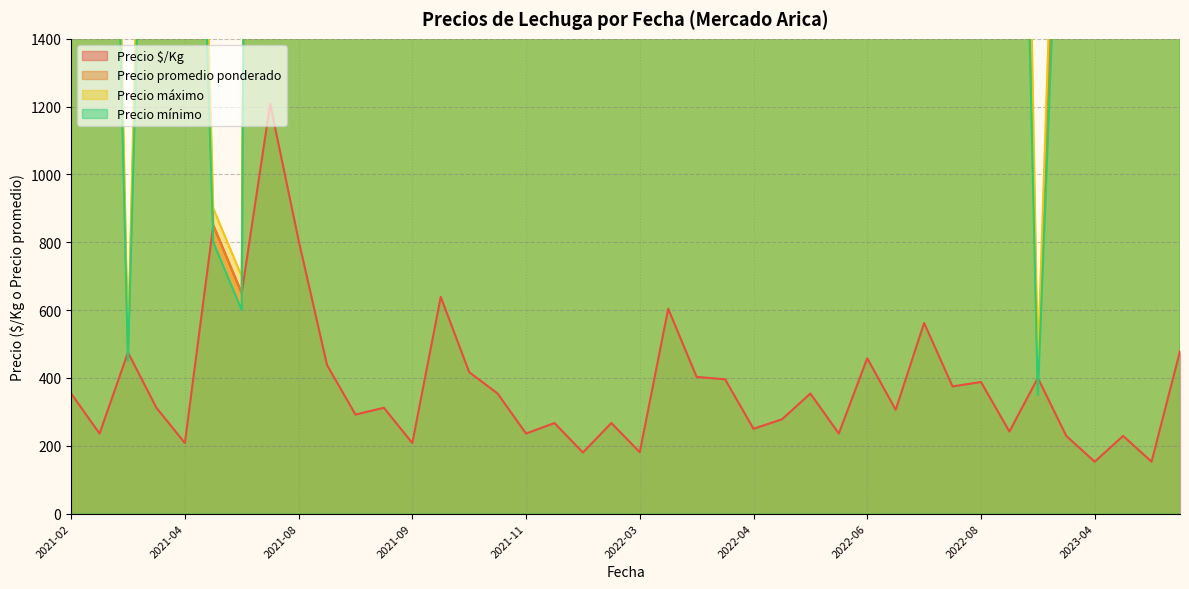

Reading left to right, extract all data points from this chart.

Precio $/Kg: 354	236	475	312	208	850	650	1208	806	438	292	312	208	639	417	354	236	267	180	267	181	604	403	396	250	278	354	236	458	306	562	375	388	242	400	229	153	229	153	479
Precio promedio ponderado: 4250	4250	475	3750	3750	850	650	14500	14500	5250	5250	3750	3750	7667	7500	4250	4250	3200	3235	3200	3250	7250	7250	4750	4500	5000	4250	4250	5500	5500	6750	6750	4652	4357	400	2750	2750	2750	2750	5750
Precio máximo: 4500	4500	500	4000	4000	900	700	15000	15000	5500	5500	4000	4000	8000	8000	4500	4500	3500	3500	3500	3500	7500	7500	5000	4500	5000	4500	4500	6000	6000	7000	7000	5000	5000	450	3000	3000	3000	3000	6000
Precio mínimo: 4000	4000	450	3500	3500	800	600	14000	14000	5000	5000	3500	3500	7000	7000	4000	4000	3000	3000	3000	3000	7000	7000	4500	4500	5000	4000	4000	5000	5000	6500	6500	4000	4000	350	2500	2500	2500	2500	5500